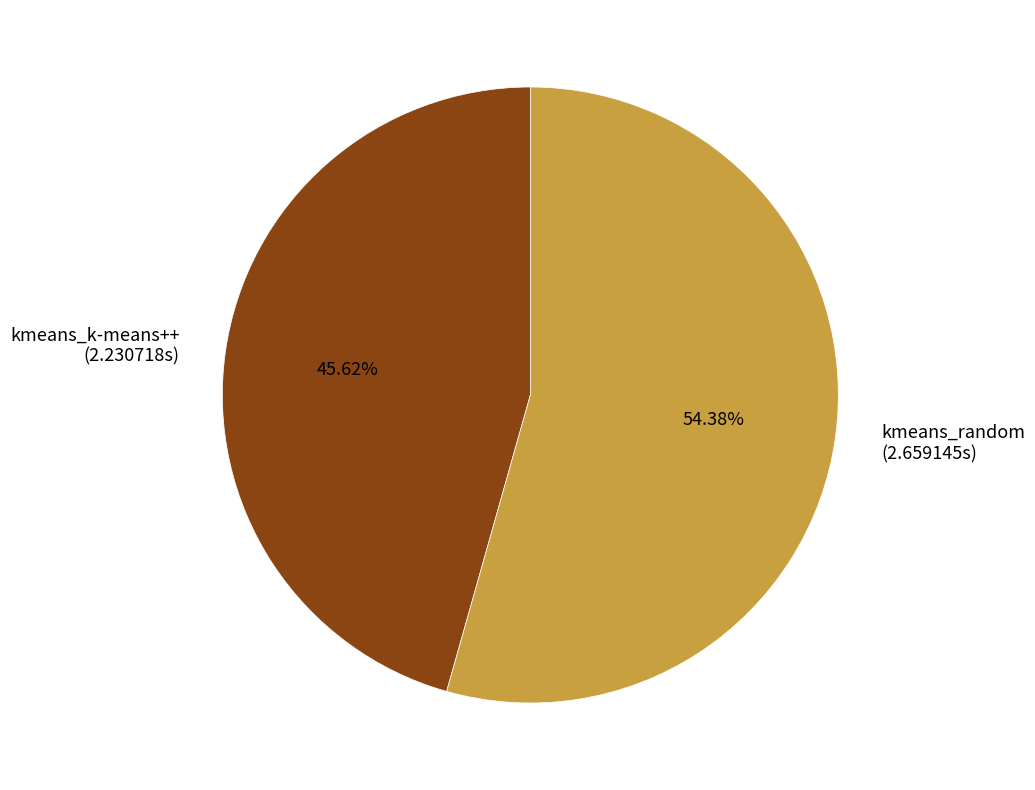

Is there any slice that represents more than half of the pie?

Yes